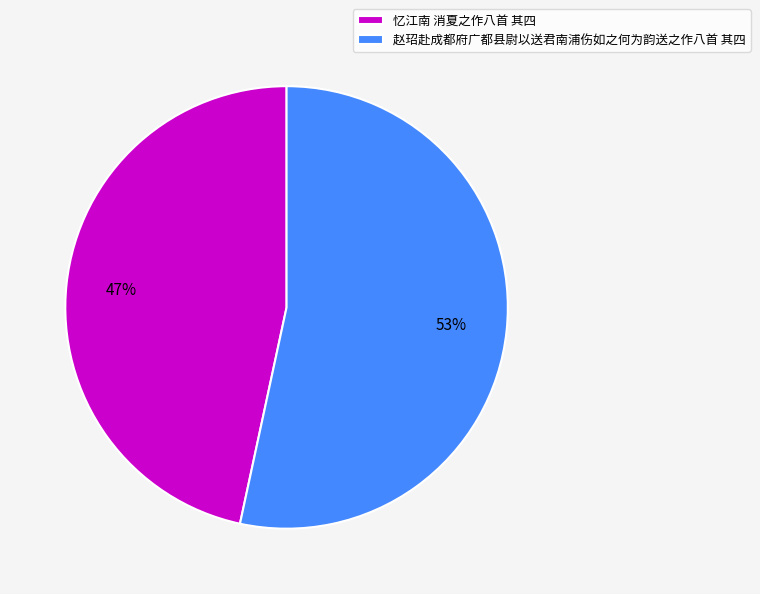

The 忆江南 消夏之作八首 其四 slice represents 47% of the pie. True or false?

True